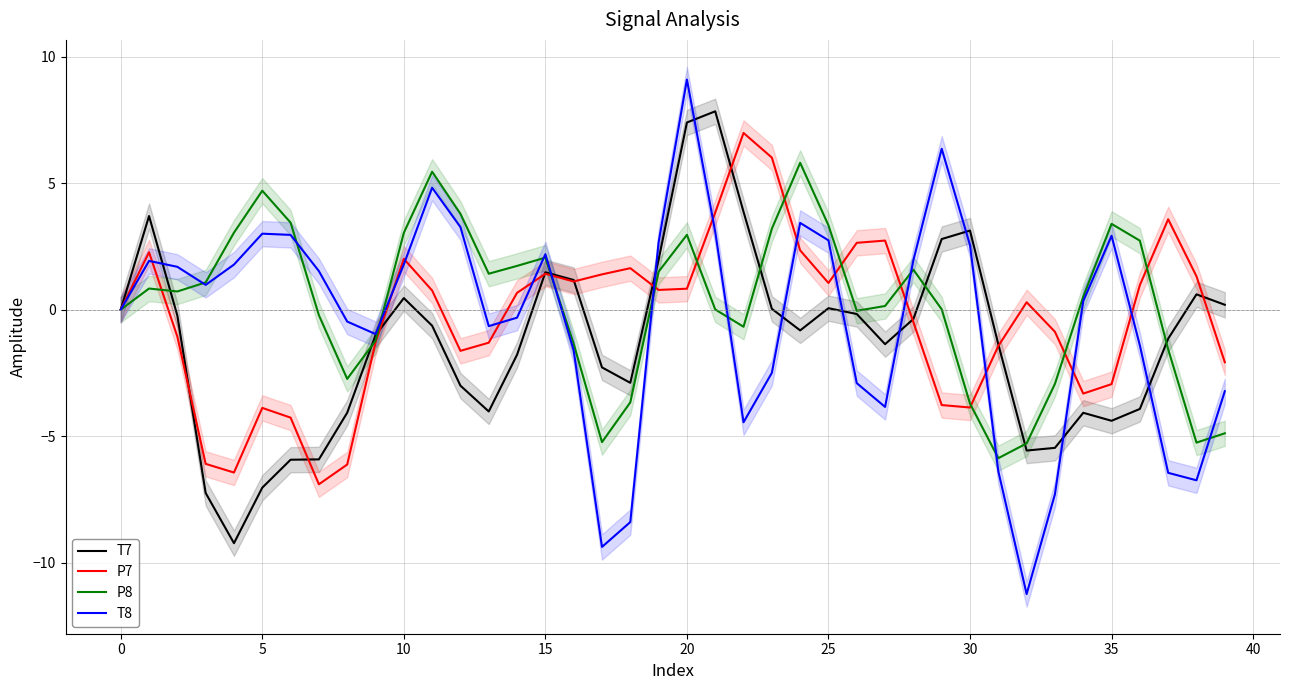

What is the sum of all P8 values?

11.7